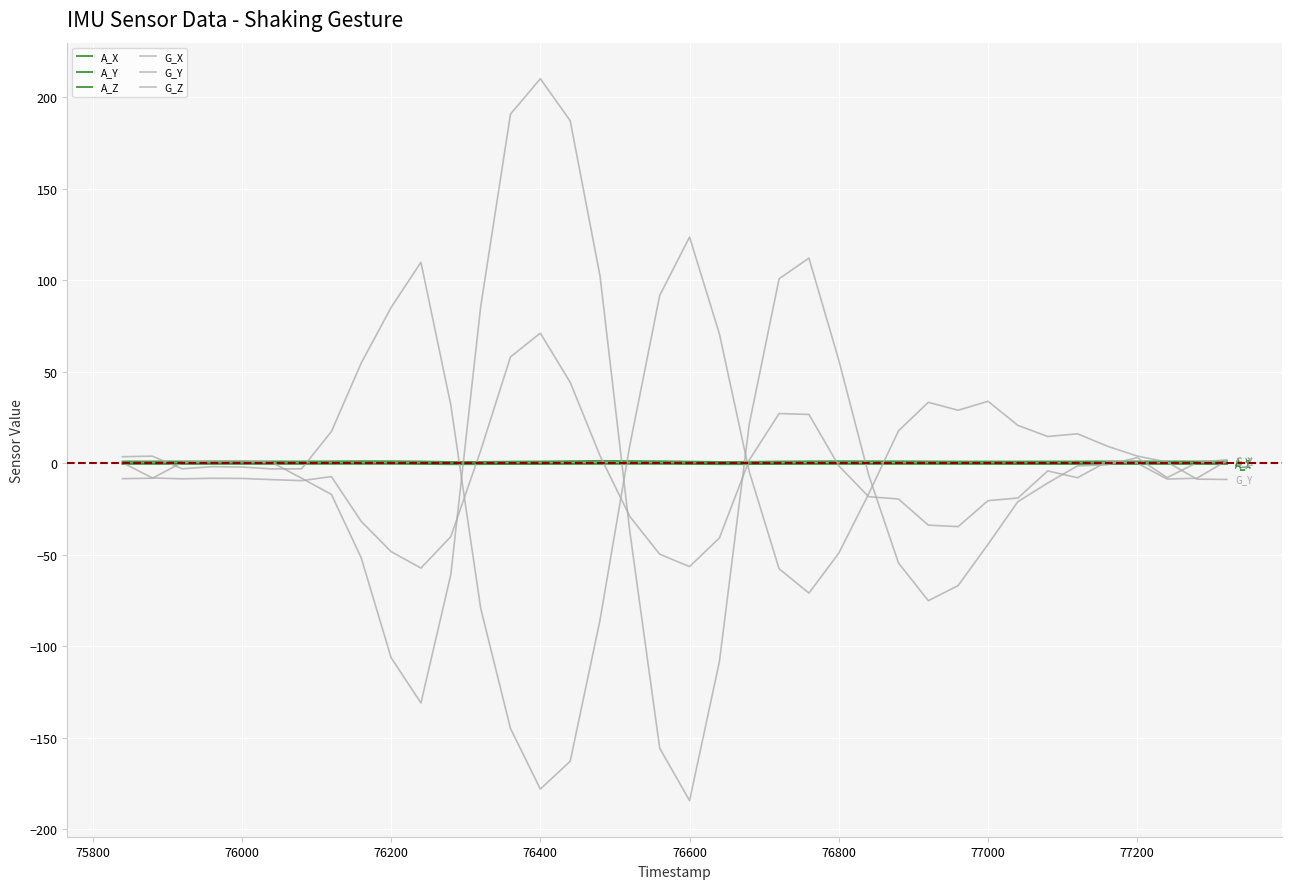

Does the chart display data point markers on the line(s)?

No